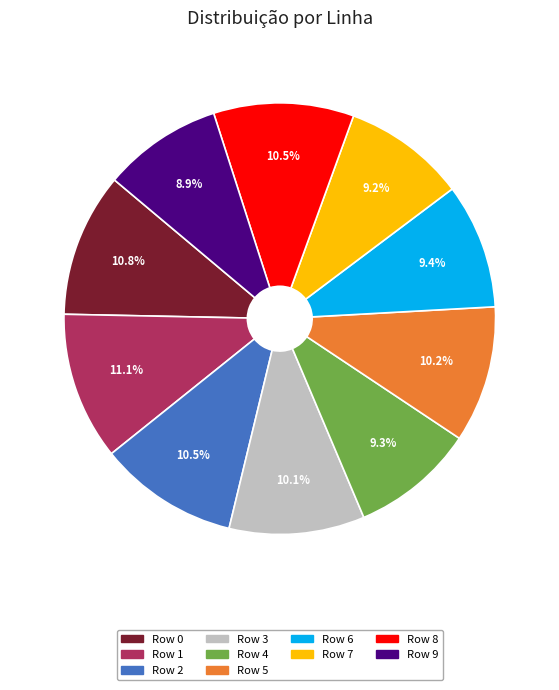

How many segments does this pie chart have?

10